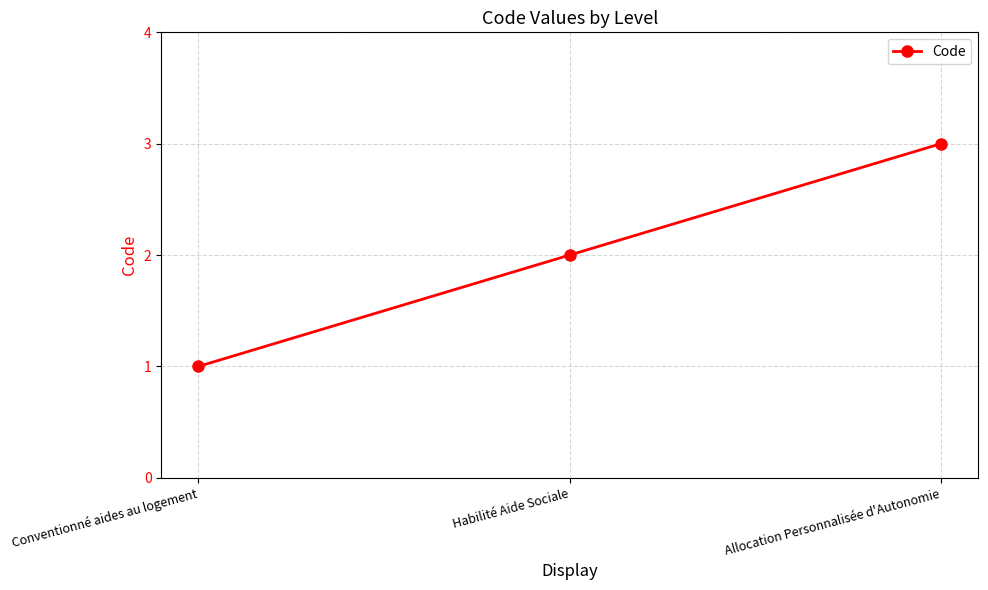

The chart shows a value of 3 at Allocation Personnalisée d'Autonomie. True or false?

True